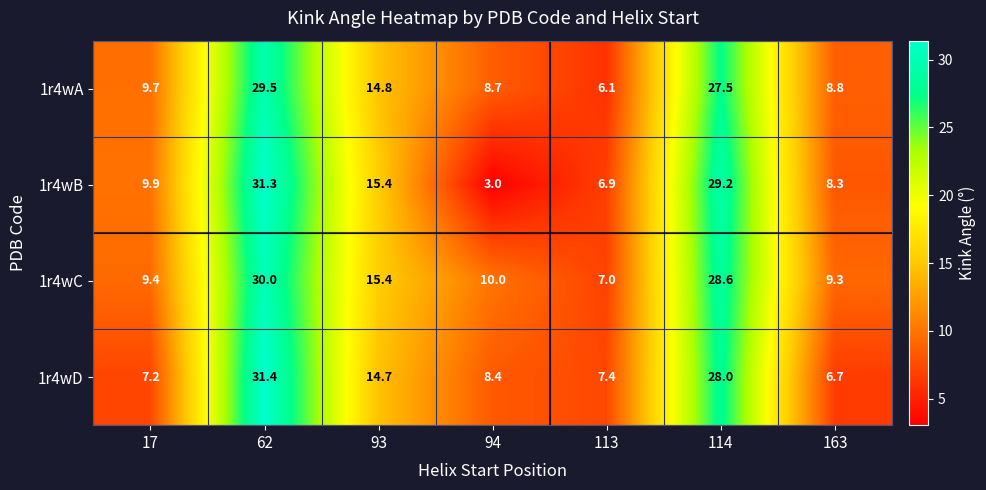

Between 17 and 93, which series saw the biggest shift?

1r4wD